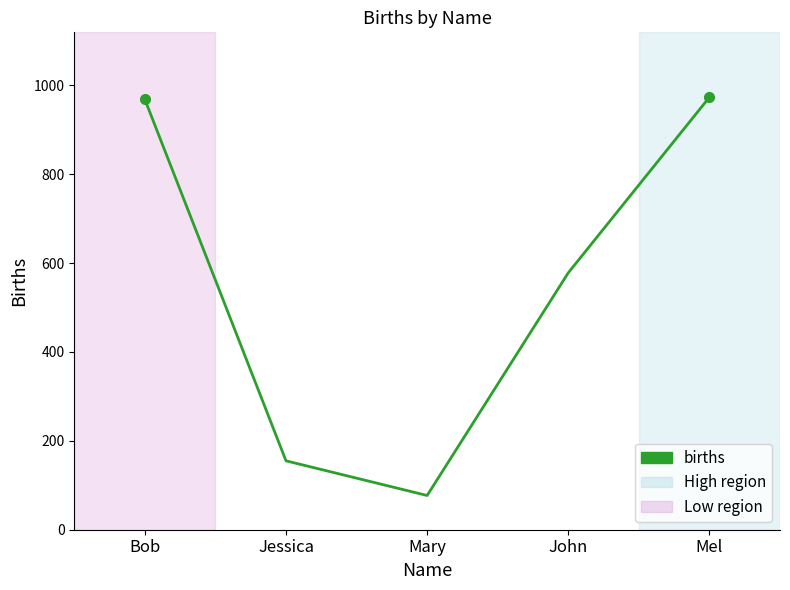

How many categories are shown in the chart?

5